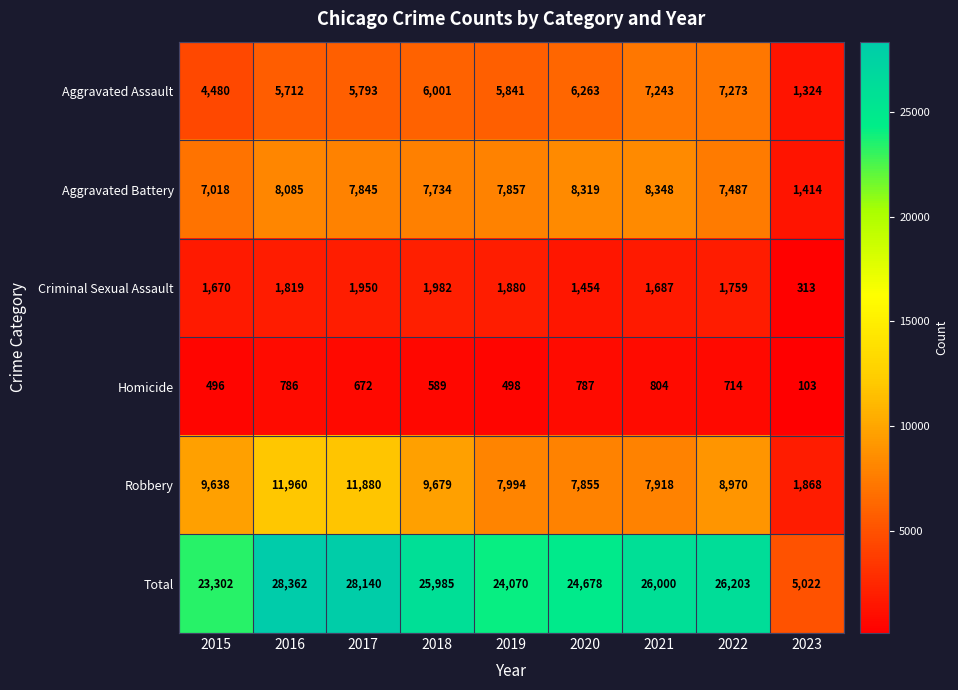

What is the maximum value shown in the chart?

28362